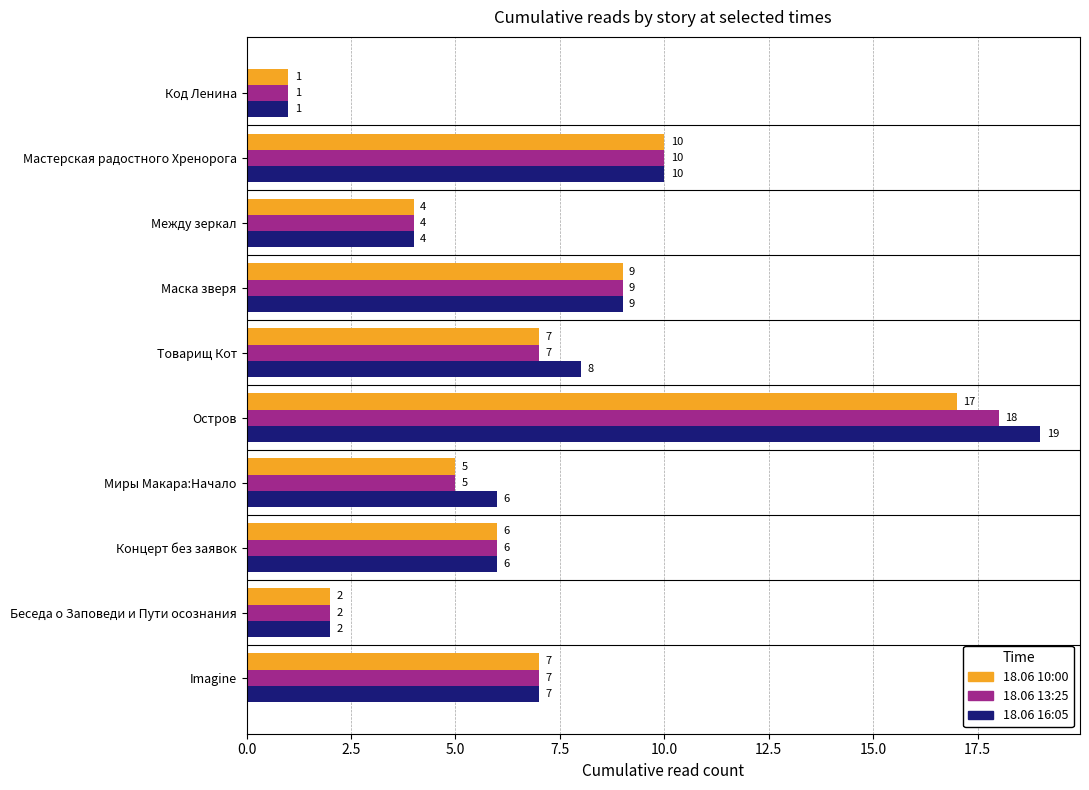

Where is 18.06 13:25 nearest to the value 9?

Маска зверя